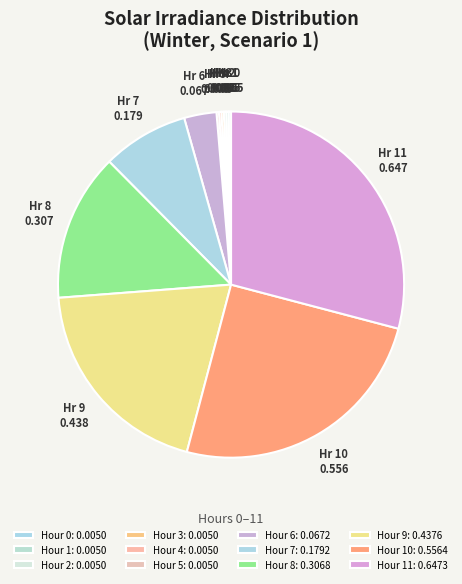

To the nearest percent, what is the difference between the largest and smallest slice percentages?

29%